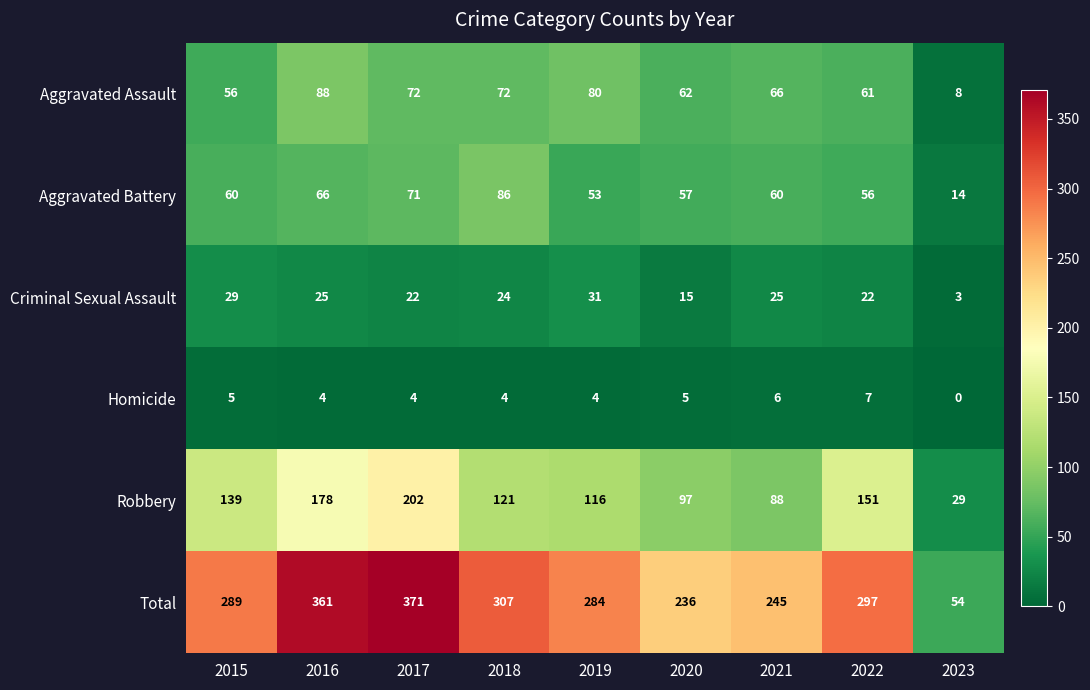

Which series has the largest total across all categories?

Total